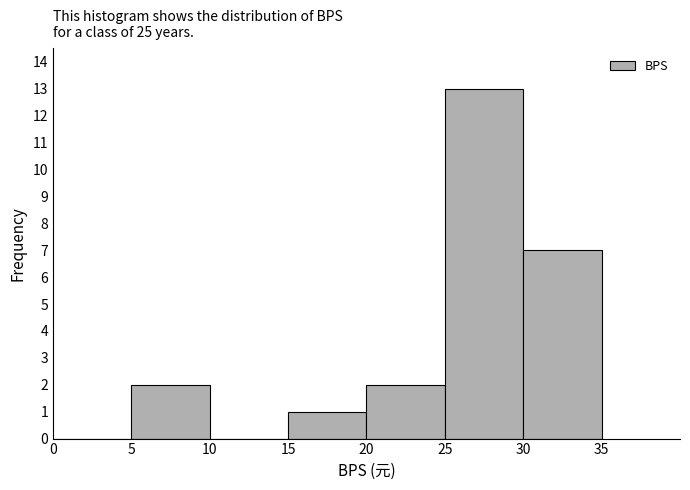

How tall is the bar that spans 20 to 25 on the x-axis? The values are not printed on the chart, so give them approximately, as read against the axis.

2